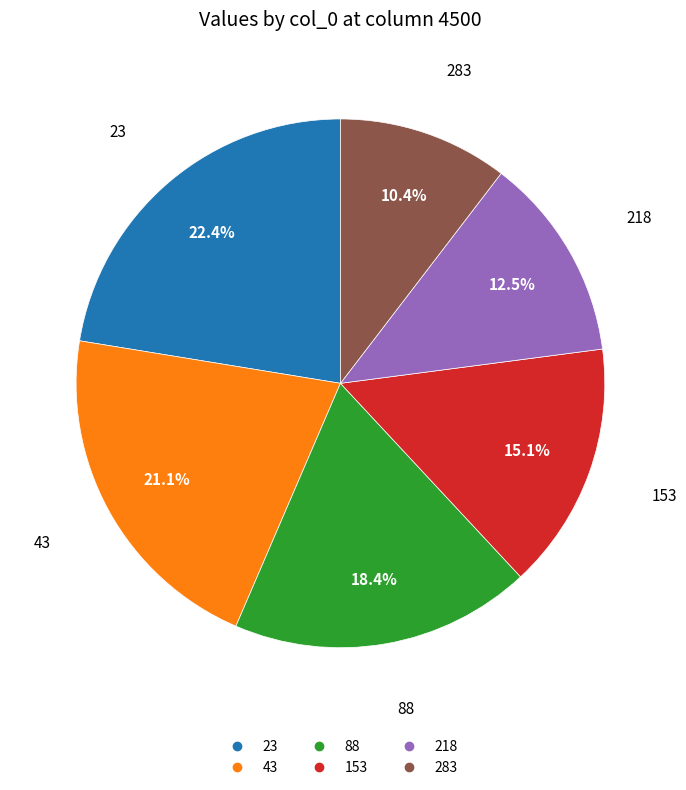

The 23 slice represents 32% of the pie. True or false?

False